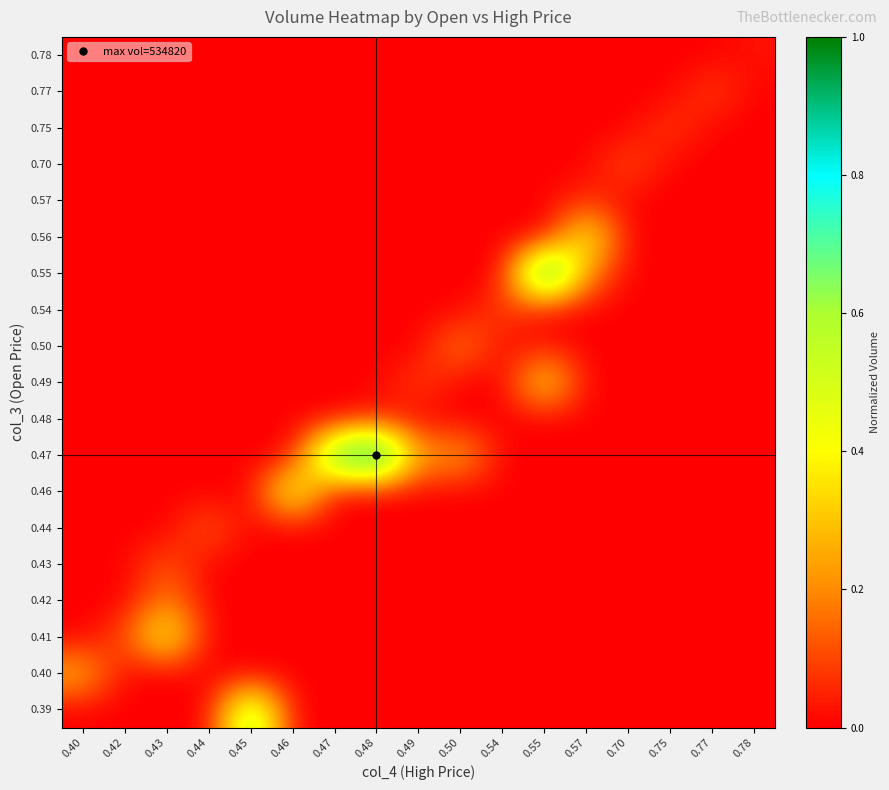

What is the difference between the highest and lowest values at 0.45?

0.7